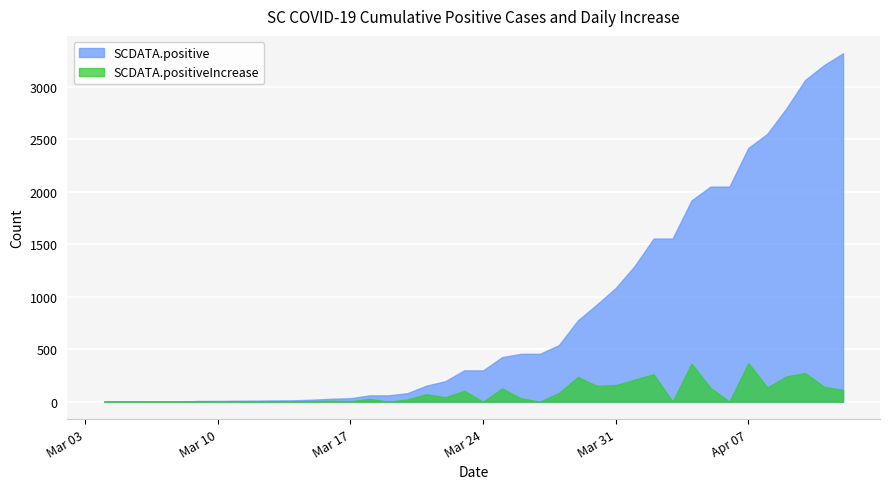

What is the difference between the SCDATA.positiveIncrease values at 29 and 9?

259